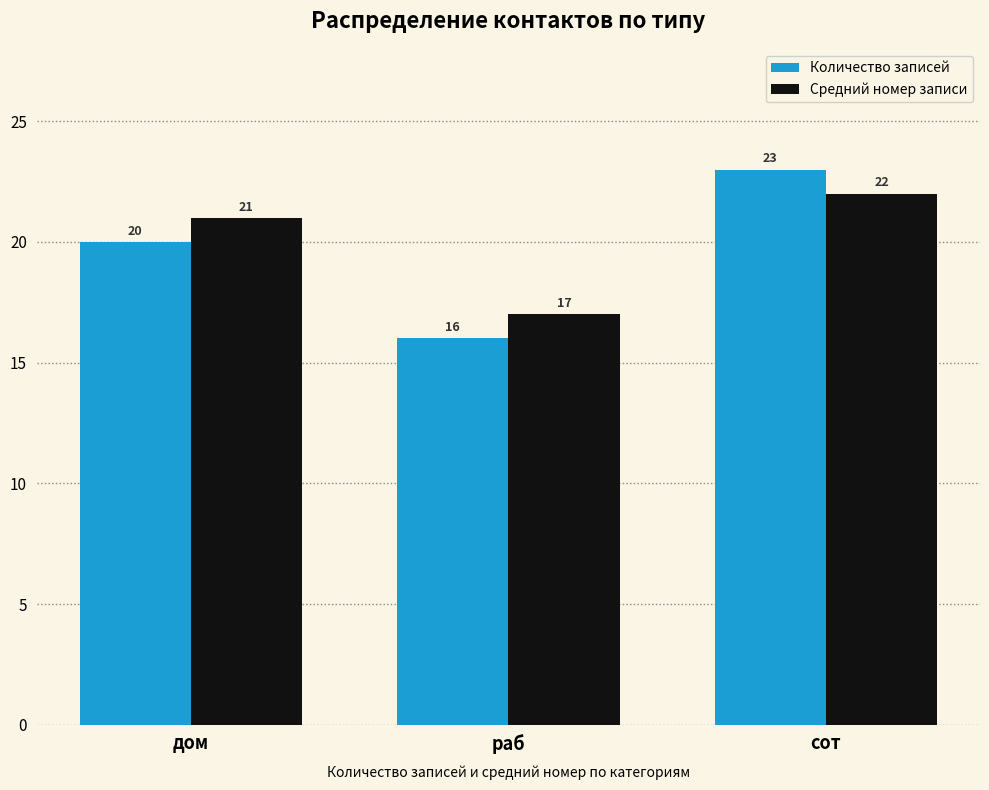

How many groups of bars are there?

3